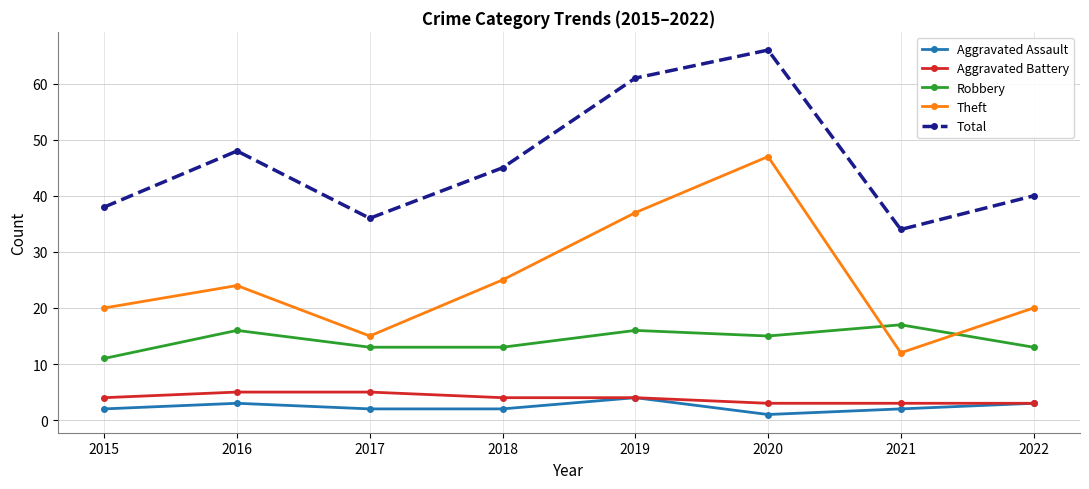

True or false: Theft and Aggravated Assault intersect in this chart.

False